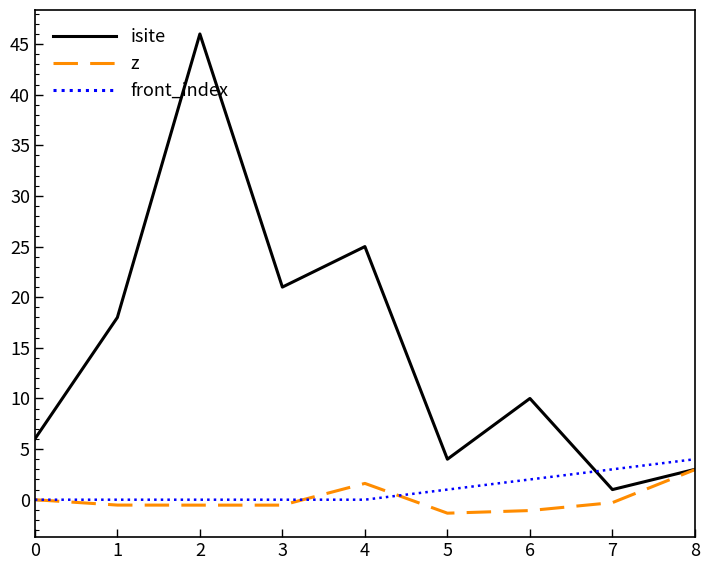

Which series has the largest range (max minus min)?

isite